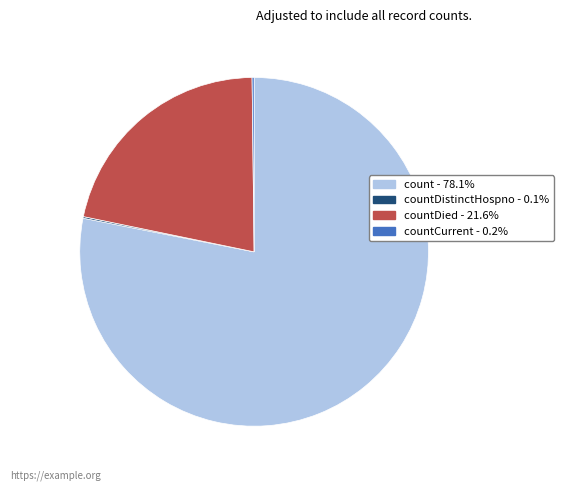

Does any single category account for the majority?

Yes